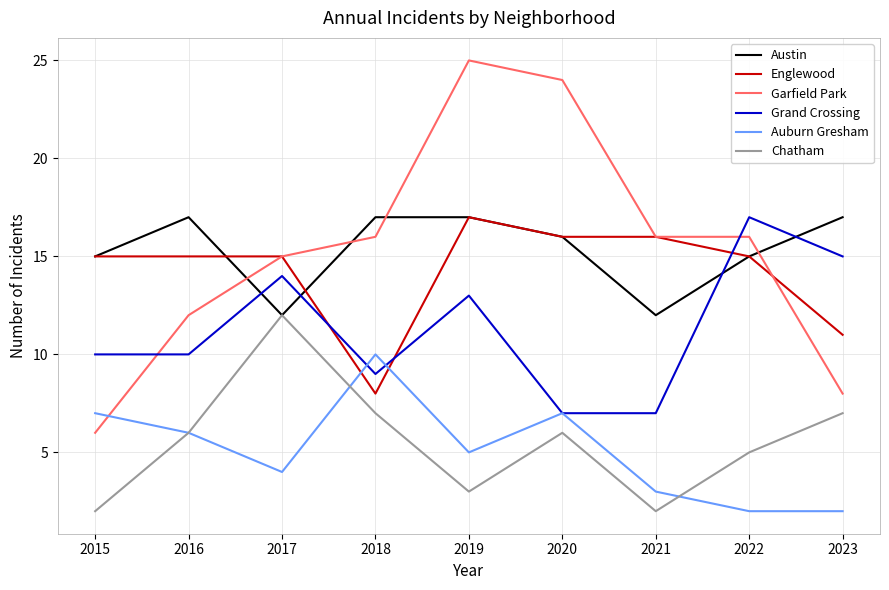

Does the chart have visible grid lines?

Yes